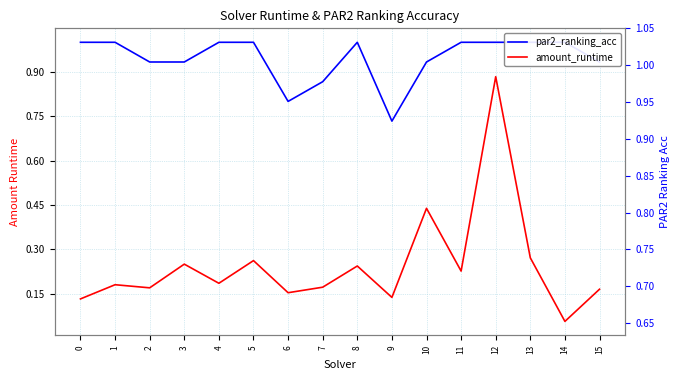

What are all the series names shown in the legend?

par2_ranking_acc, amount_runtime